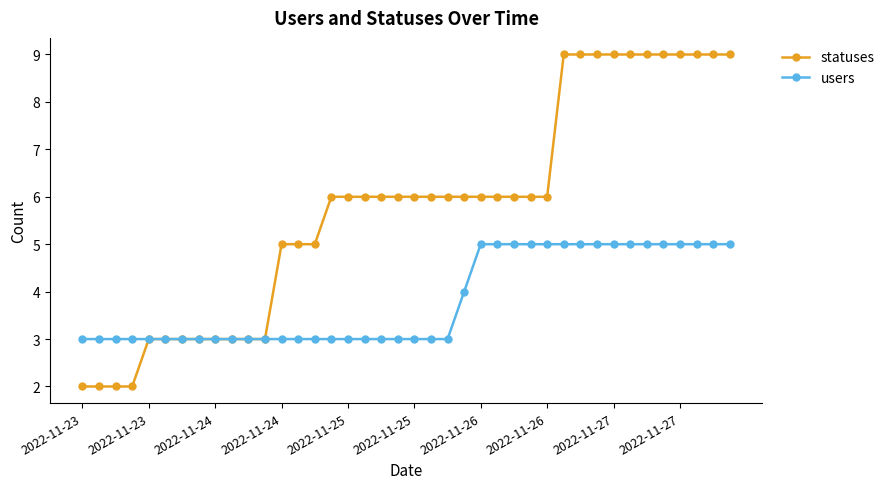

List the series in order of their overall mean, lowest first.

users, statuses